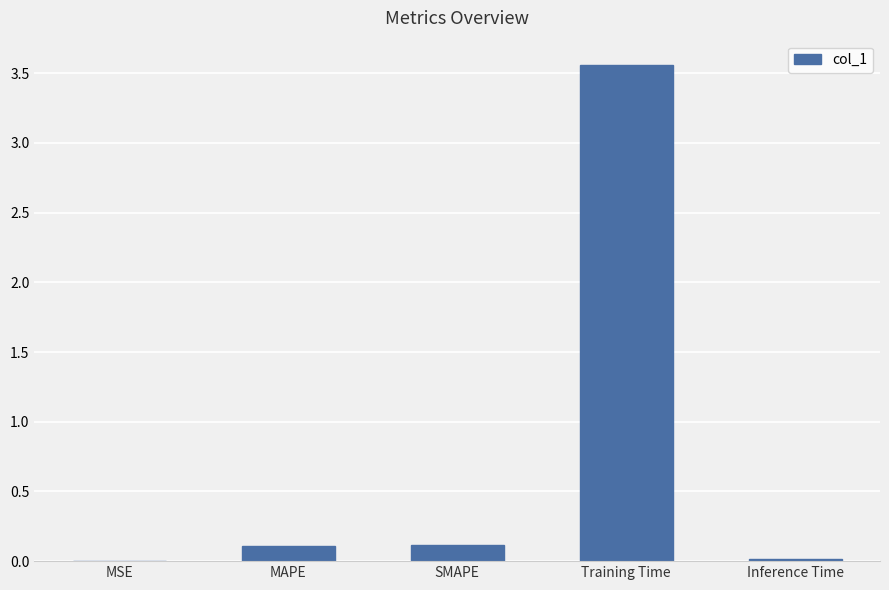

At which category does the chart reach its peak across all series?

Training Time